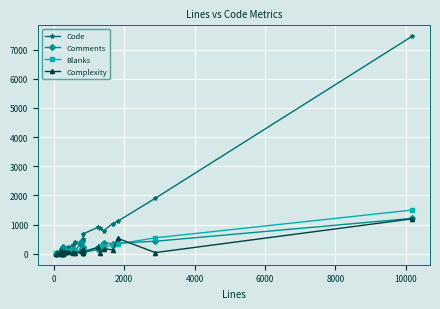

Which series has the widest spread of values?

Code